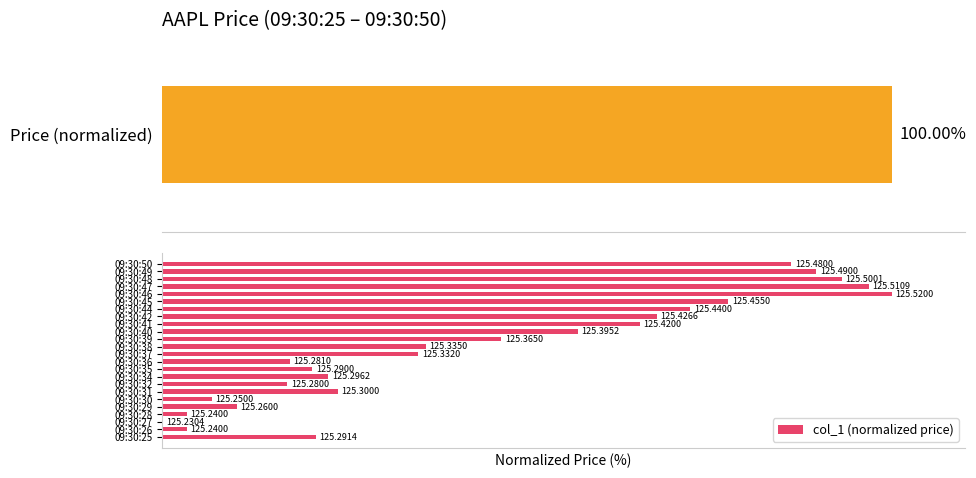

The value at 09:30:36 is 9.1. True or false?

False